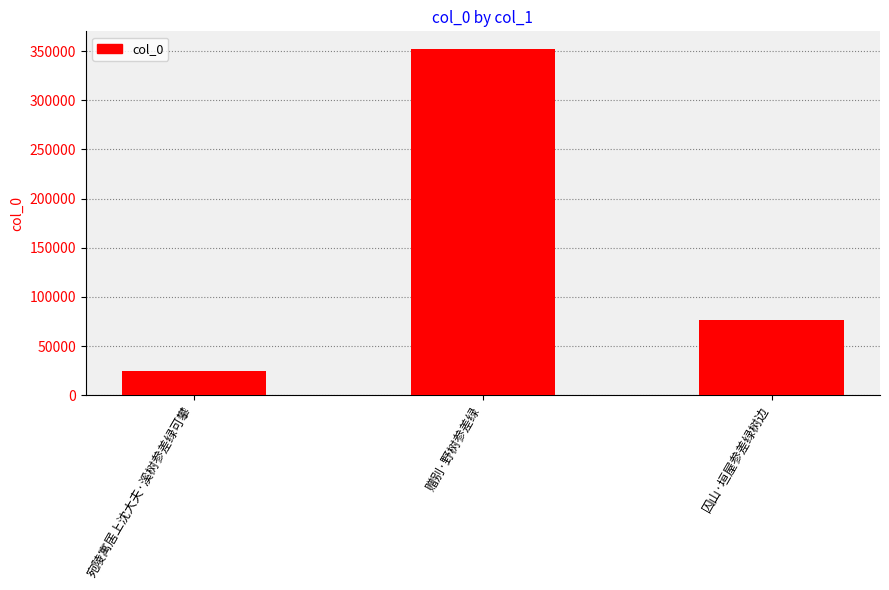

At which label is the value closest to 188595?

囚山·垣屋参差绿树边